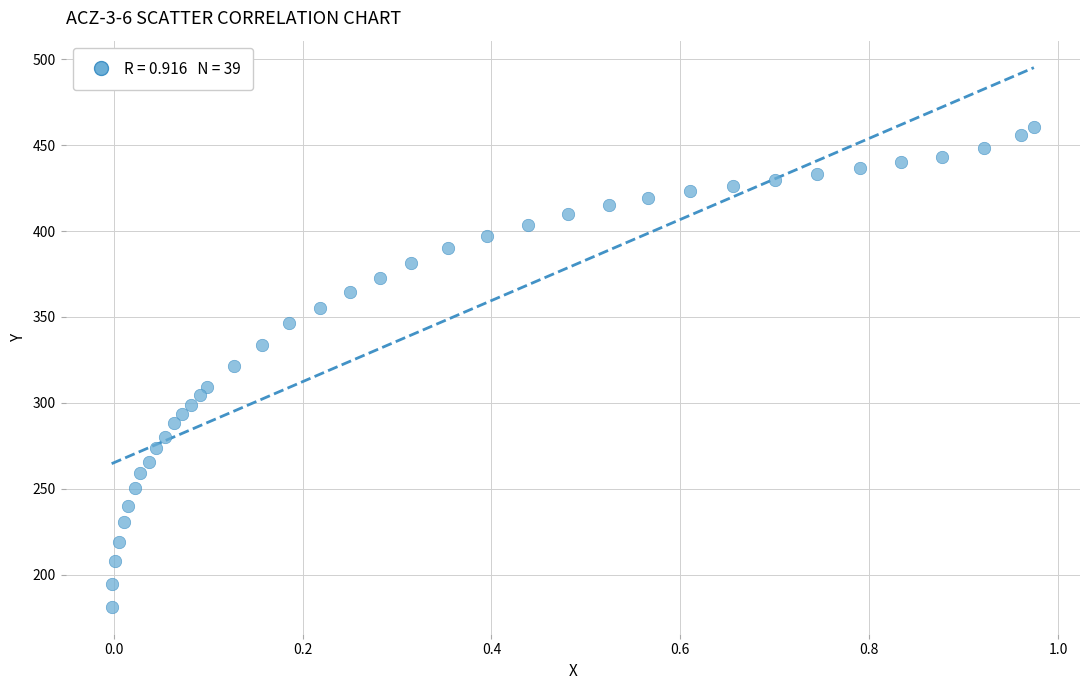

What is the range of Y values (max minus min)?

279.0